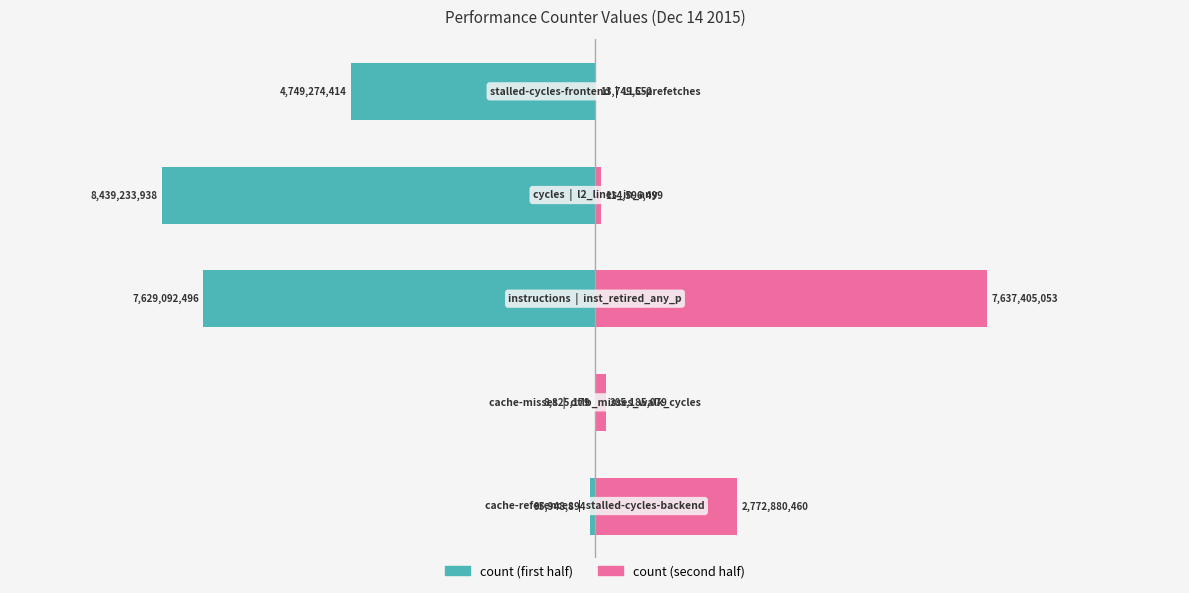

Does the chart contain any negative values?

Yes